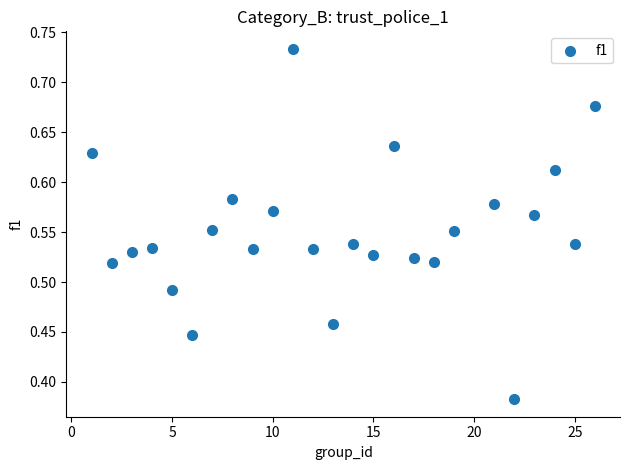

What is the range of X values (max minus min)?

25.0